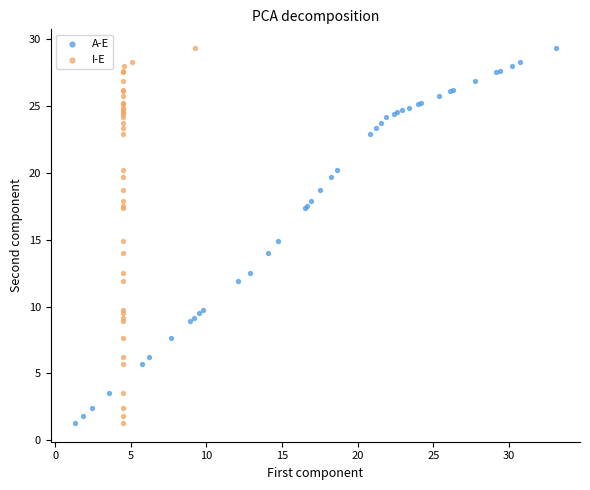

What are all the series names shown in the legend?

A-E, I-E